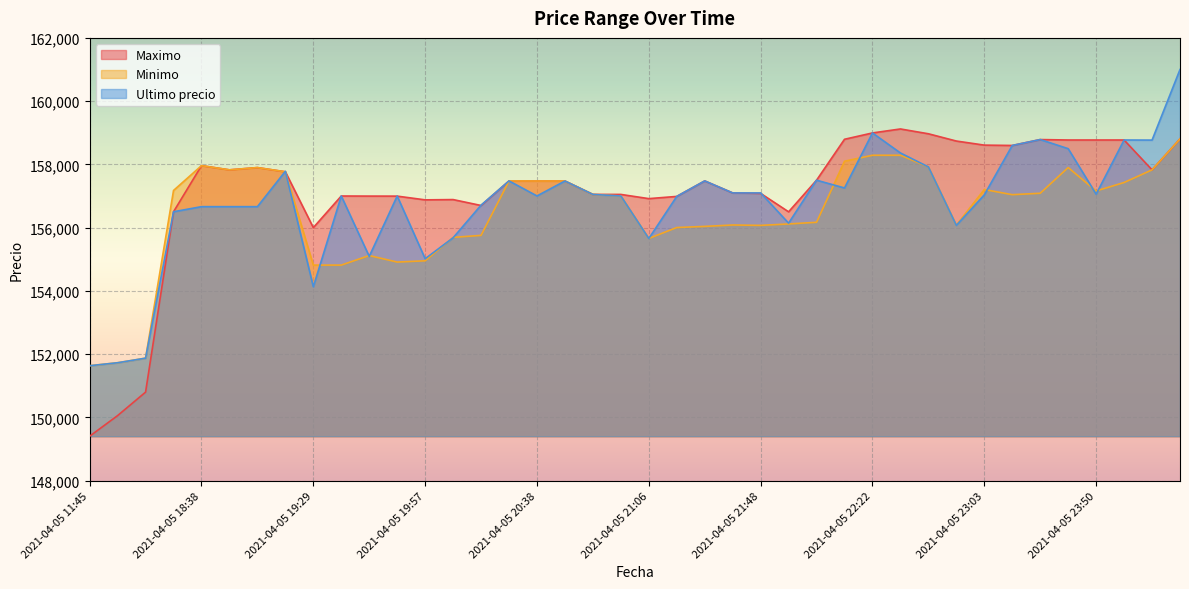

Where is Ultimo precio nearest to the value 156316?

2021-04-05 21:55